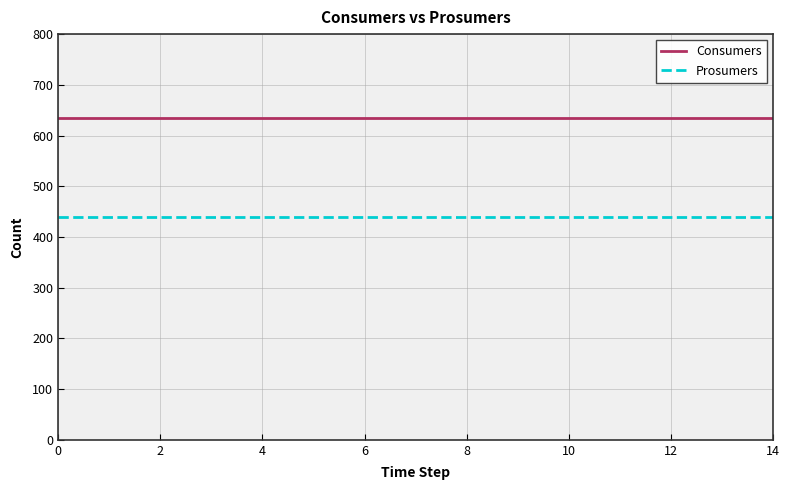

True or false: Prosumers and Consumers cross at least once.

False